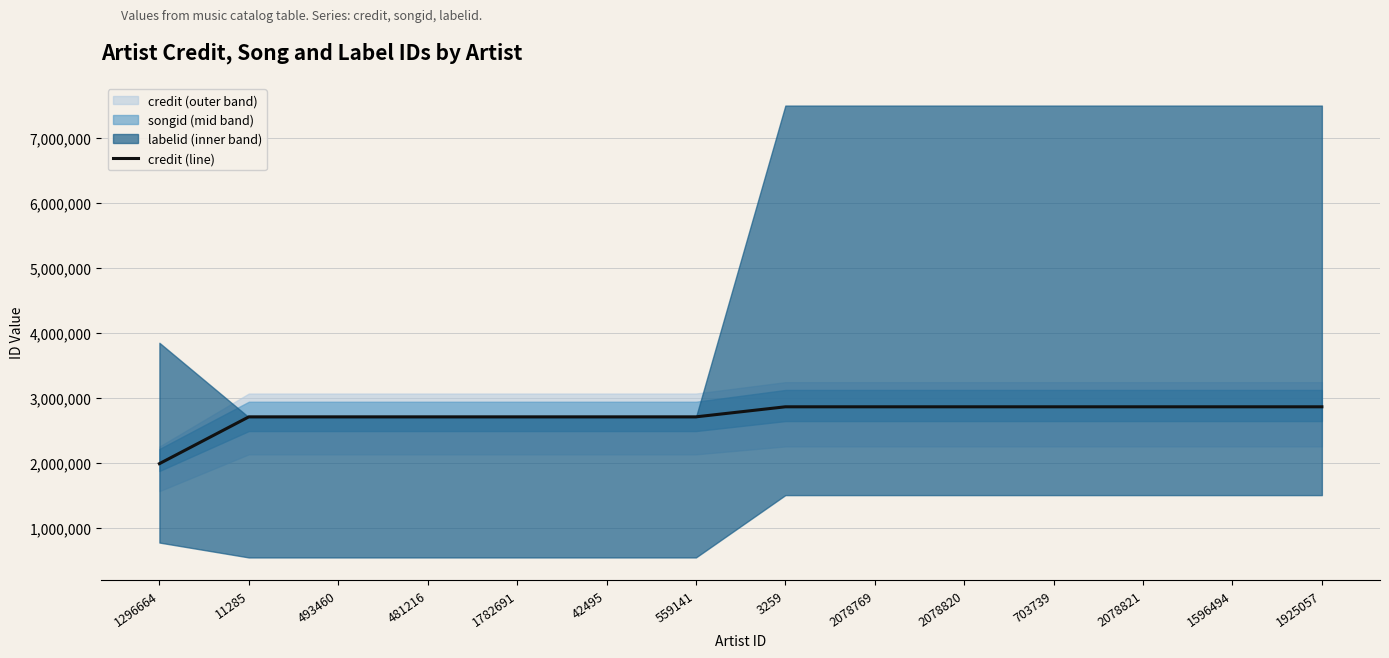

Approximately how many times larger is the value at 1782691 compared to 481216?

1.0